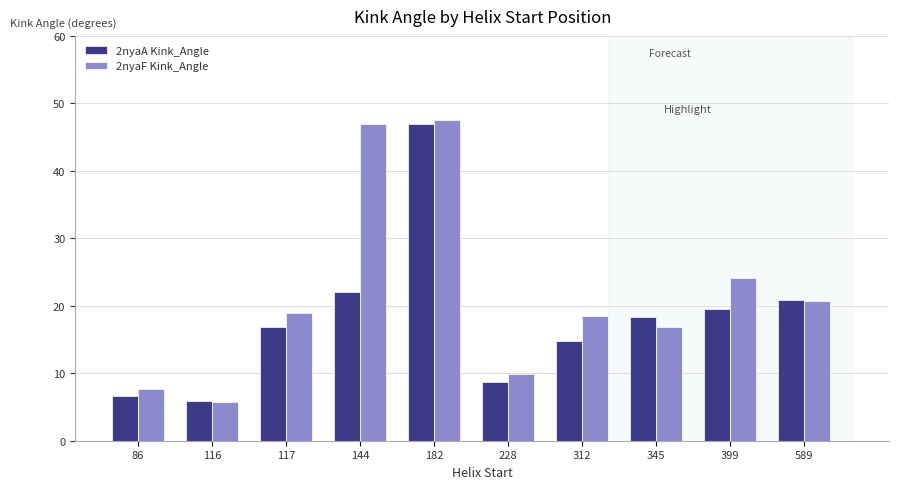

Are the bars horizontal?

No